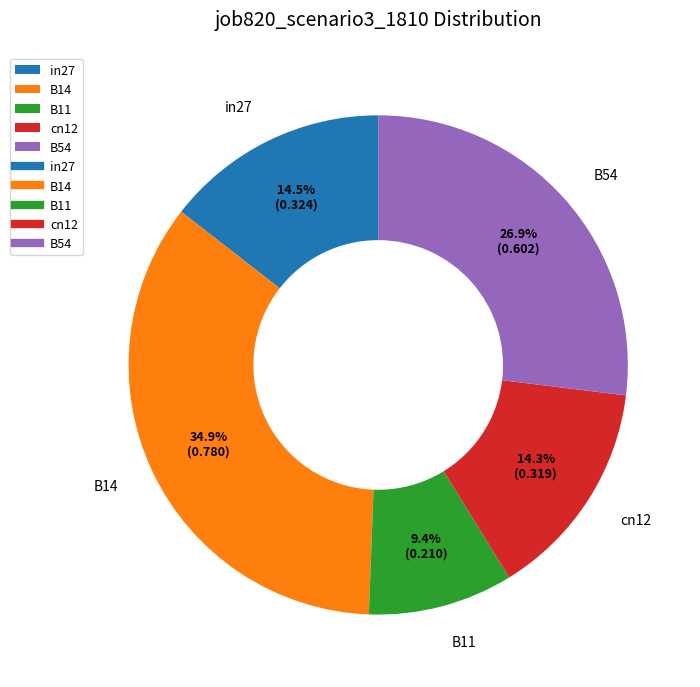

Count the number of slices in the pie.

5